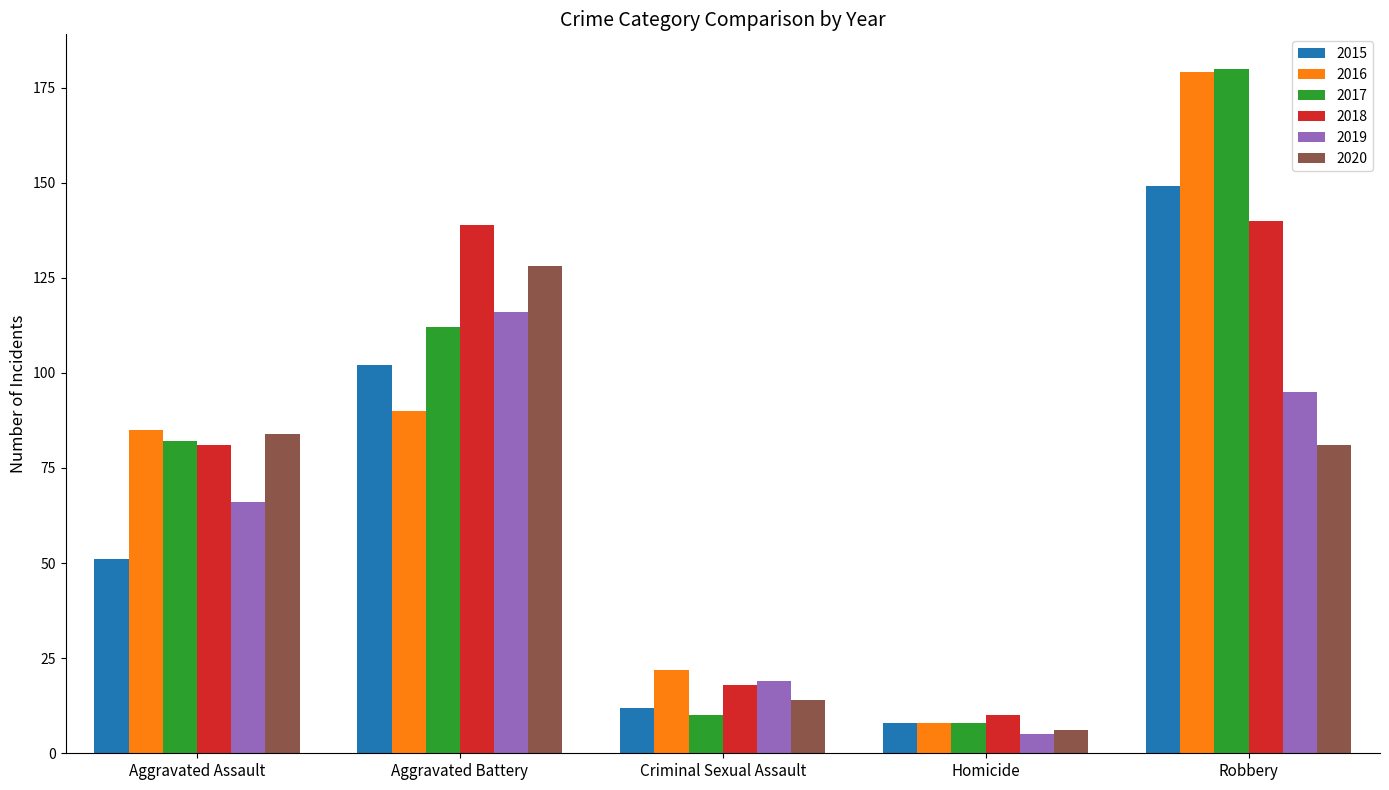

The value of 2015 at Aggravated Battery is 145. True or false?

False